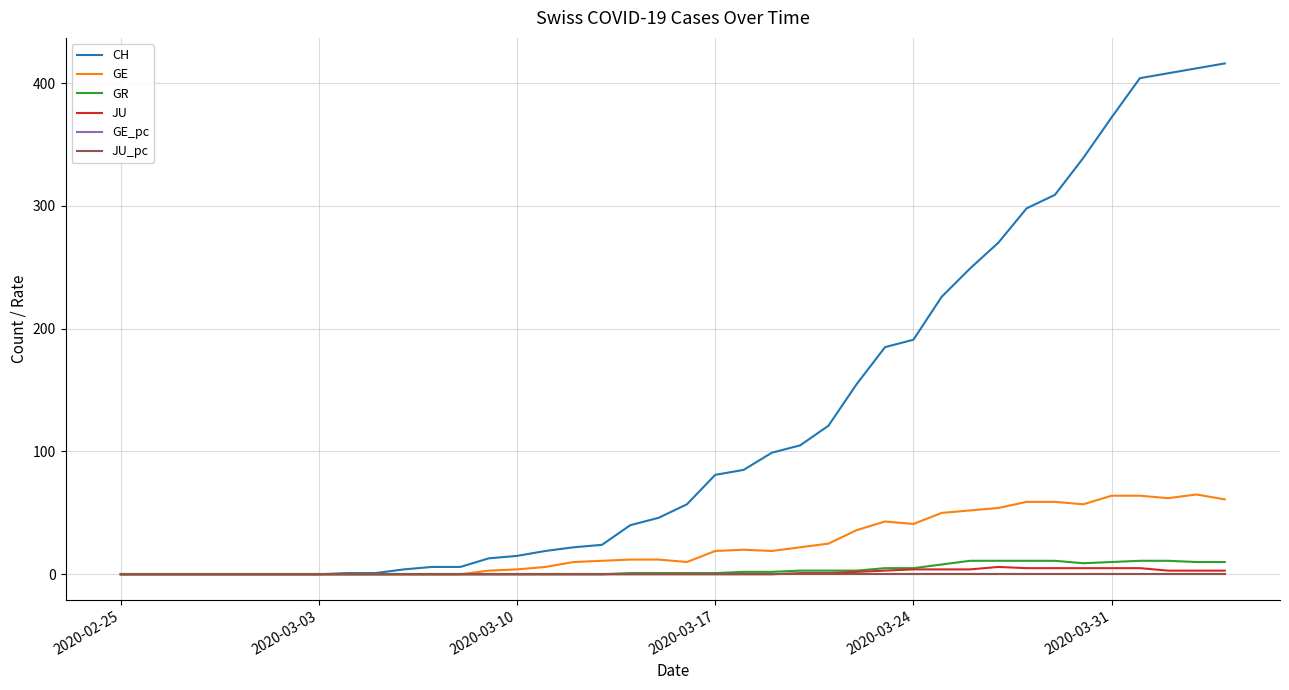

Which series has the widest spread of values?

CH